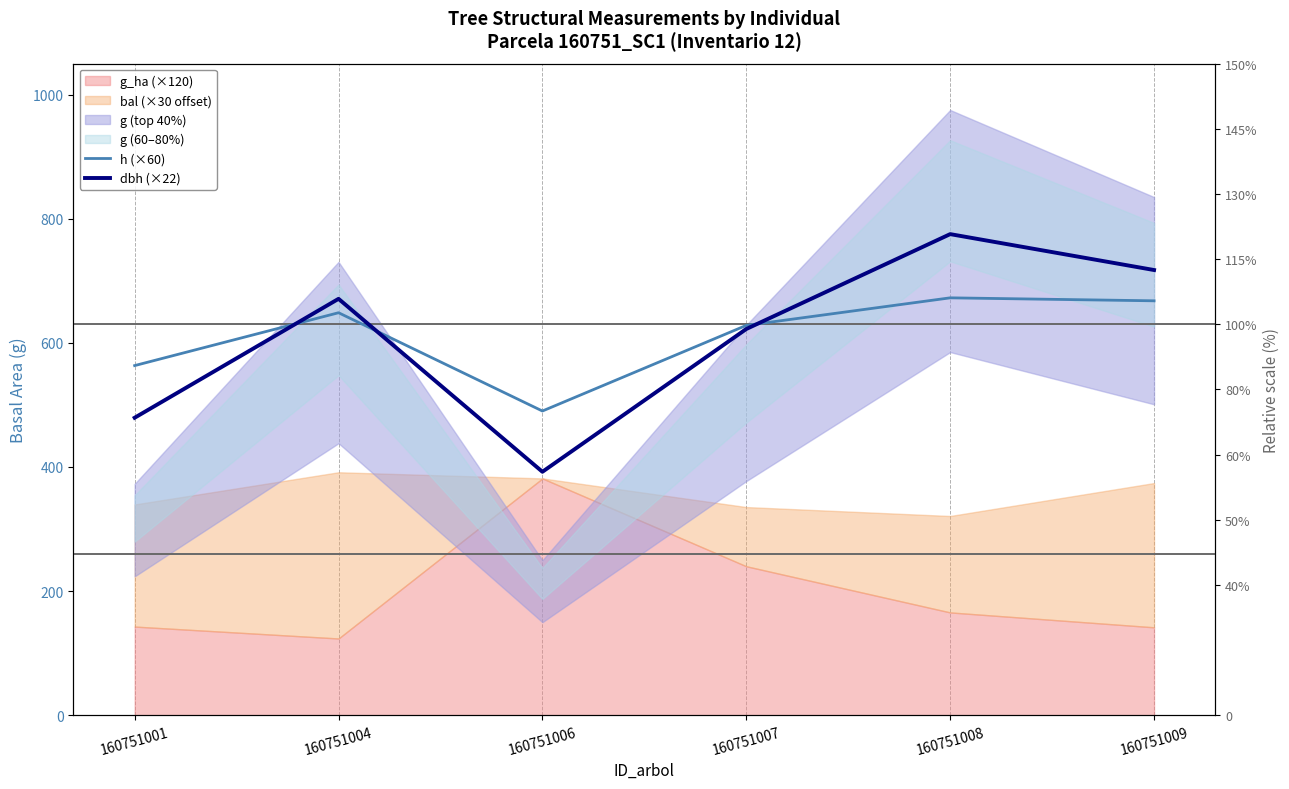

Which series has the widest spread of values?

dbh (×22)